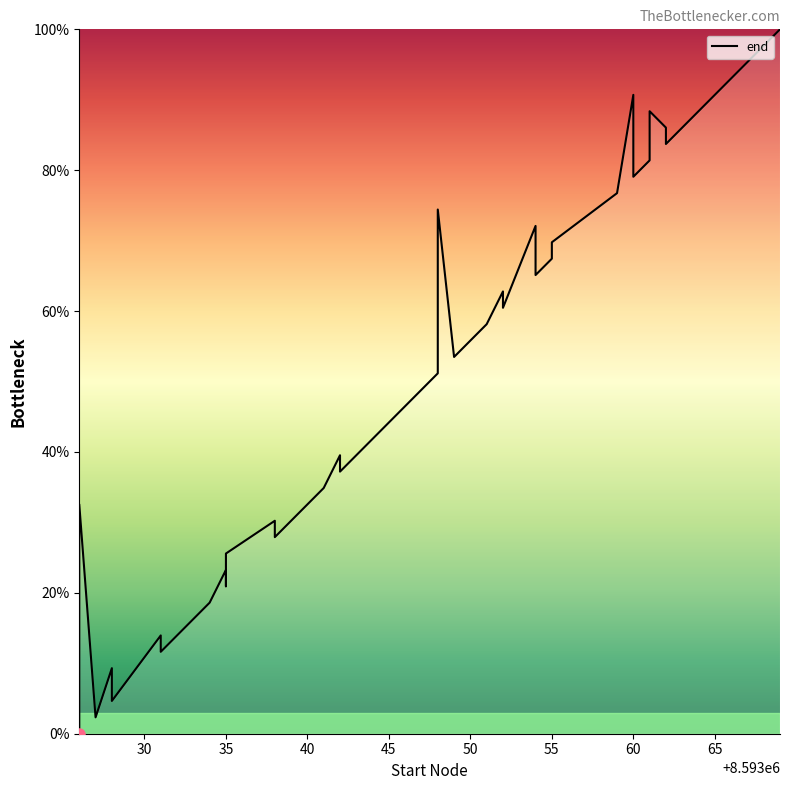

What is the greatest value displayed?

100.0